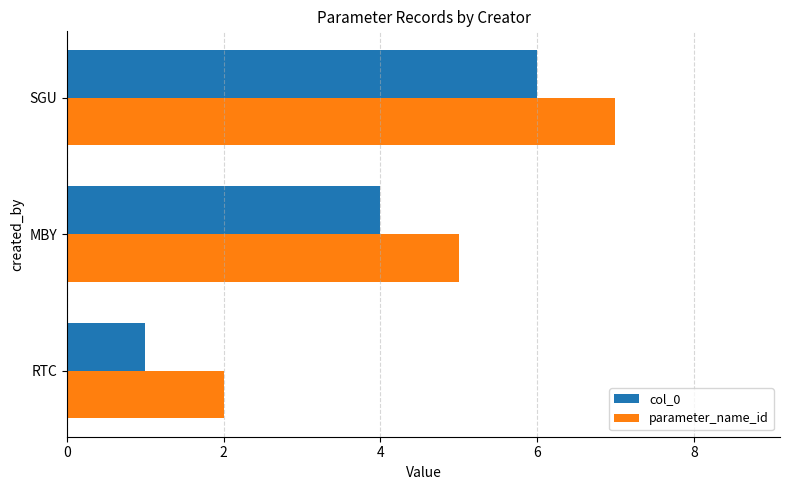

What are all the series names shown in the legend?

col_0, parameter_name_id